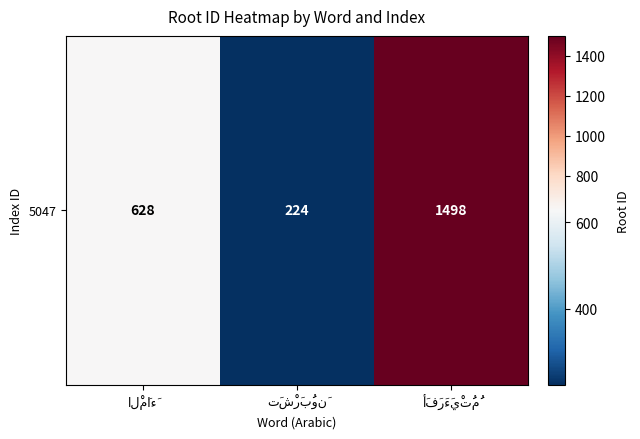

Reading right to left, list all the values displayed in this chart.

أَفَرَءَيْتُمُ=1498	تَشْرَبُونَ=224	الْمَاءَ=628